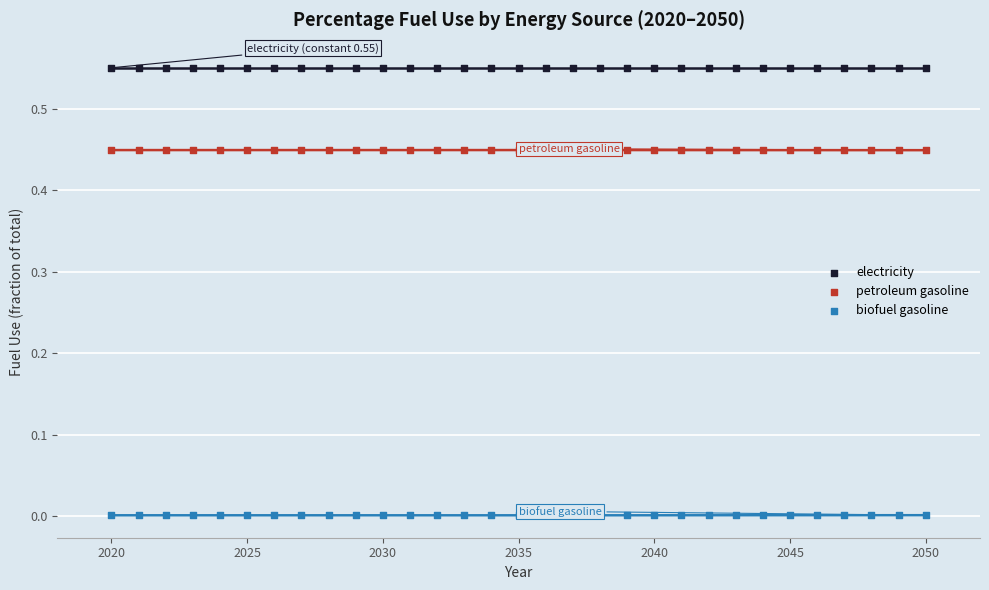

Which series contains the highest Y value?

electricity